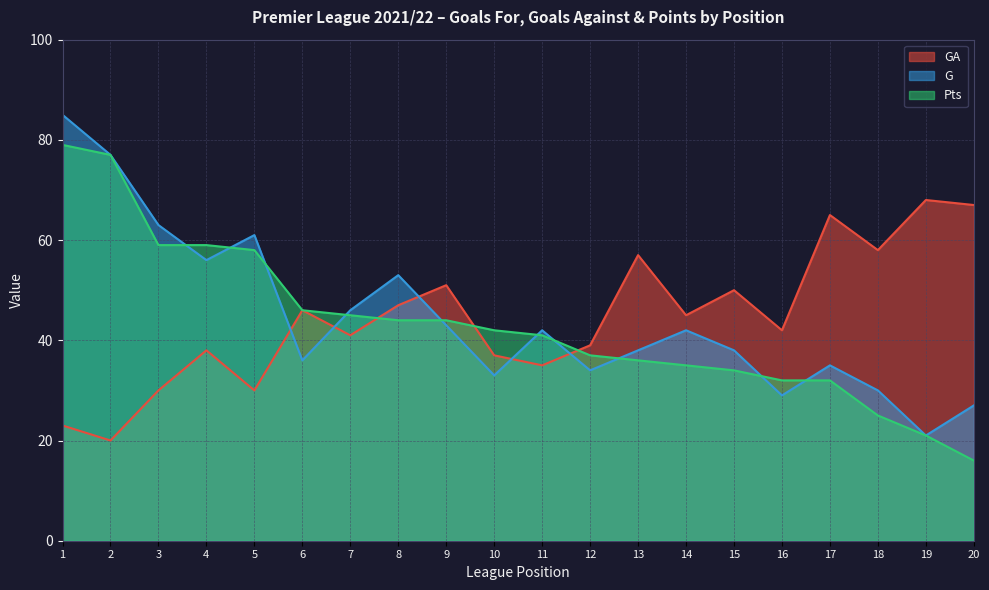

What is the greatest value displayed?

85